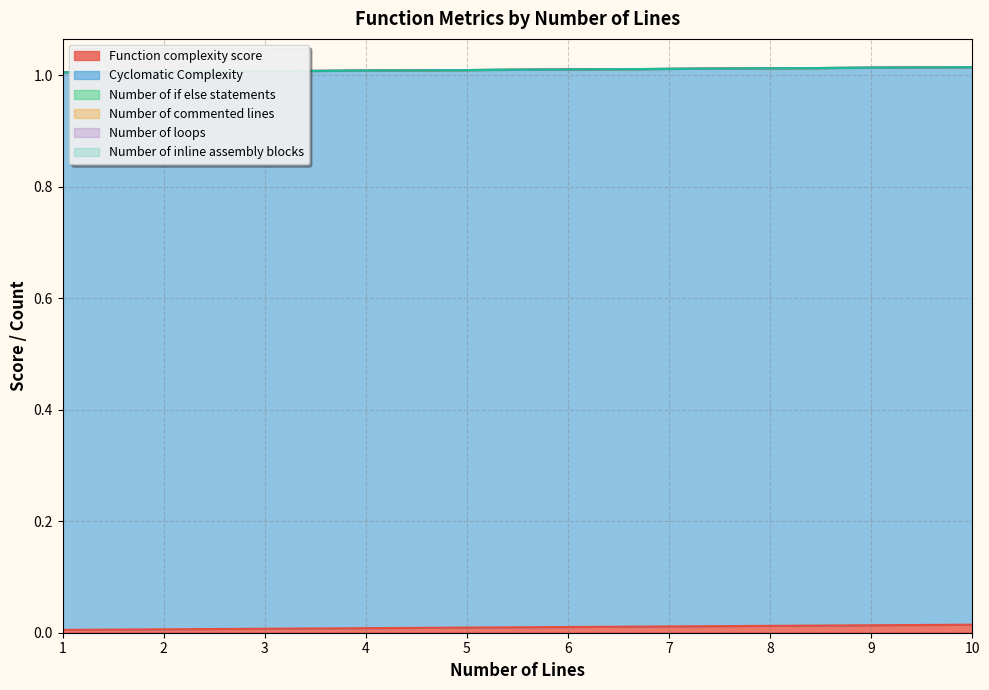

Rank the series by their maximum value, from lowest to highest.

Number of if else statements, Number of commented lines, Number of loops, Number of inline assembly blocks, Function complexity score, Cyclomatic Complexity